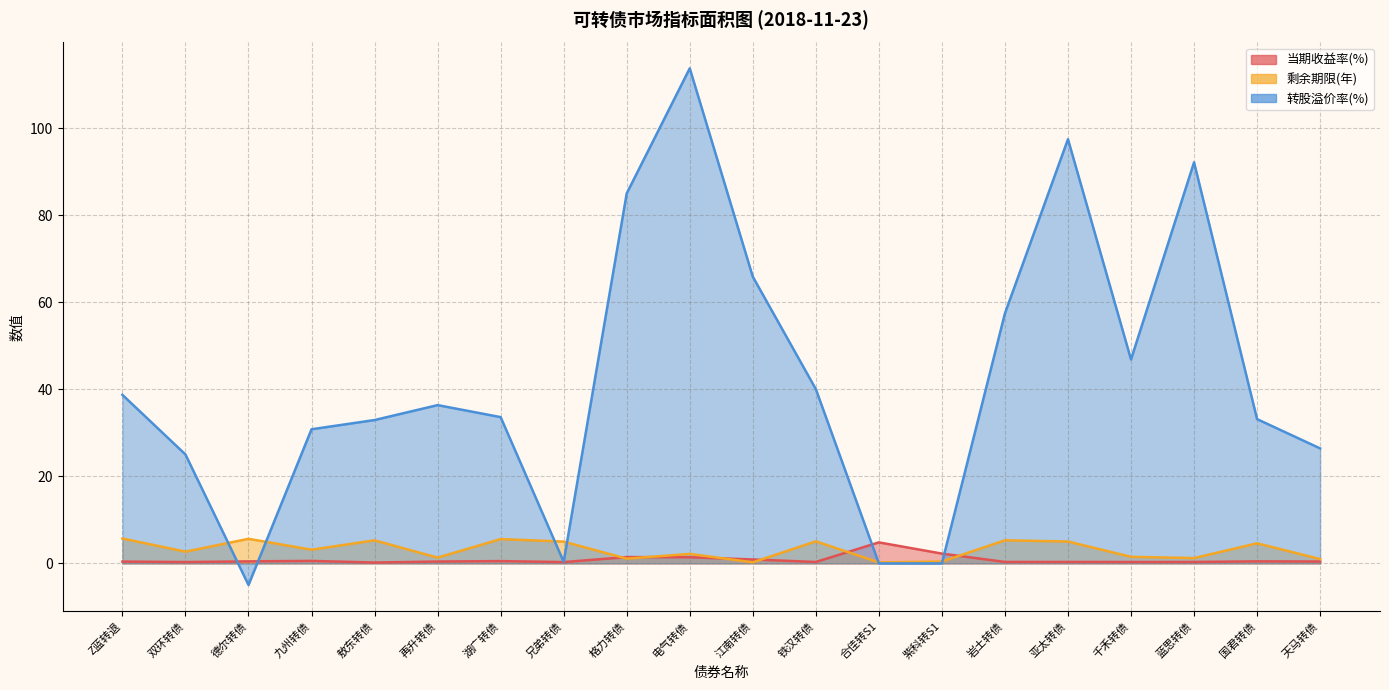

Rank the categories by 转股溢价率(%) value from lowest to highest.

德尔转债, 合佳转S1, 紫科转S1, 兄弟转债, 双环转债, 天马转债, 九州转债, 敖东转债, 国君转债, 湖广转债, 再升转债, Z蓝转退, 铁汉转债, 千禾转债, 岩土转债, 江南转债, 格力转债, 蓝思转债, 亚太转债, 电气转债